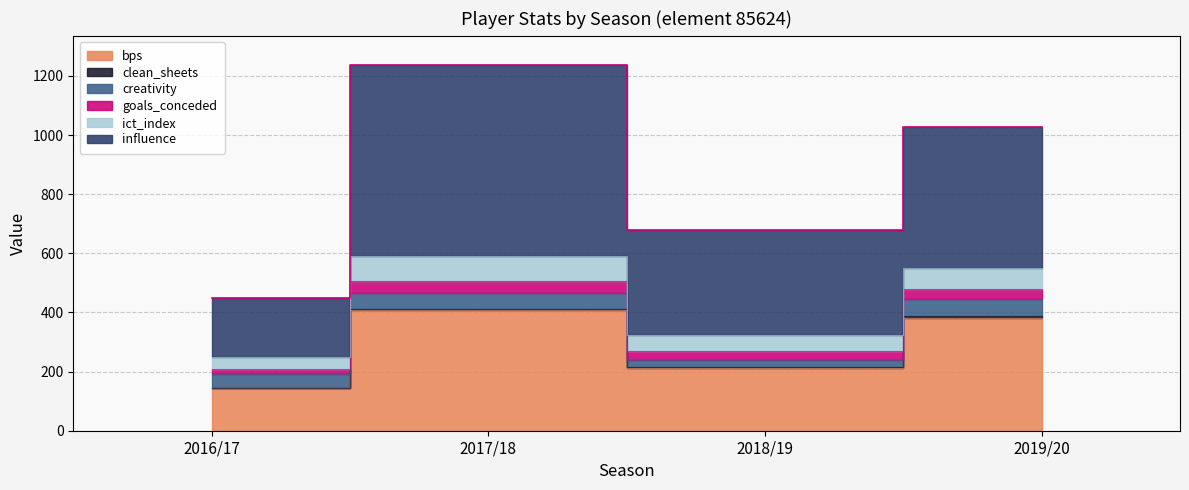

What is the value of the creativity point at the 4th from the left?

55.3